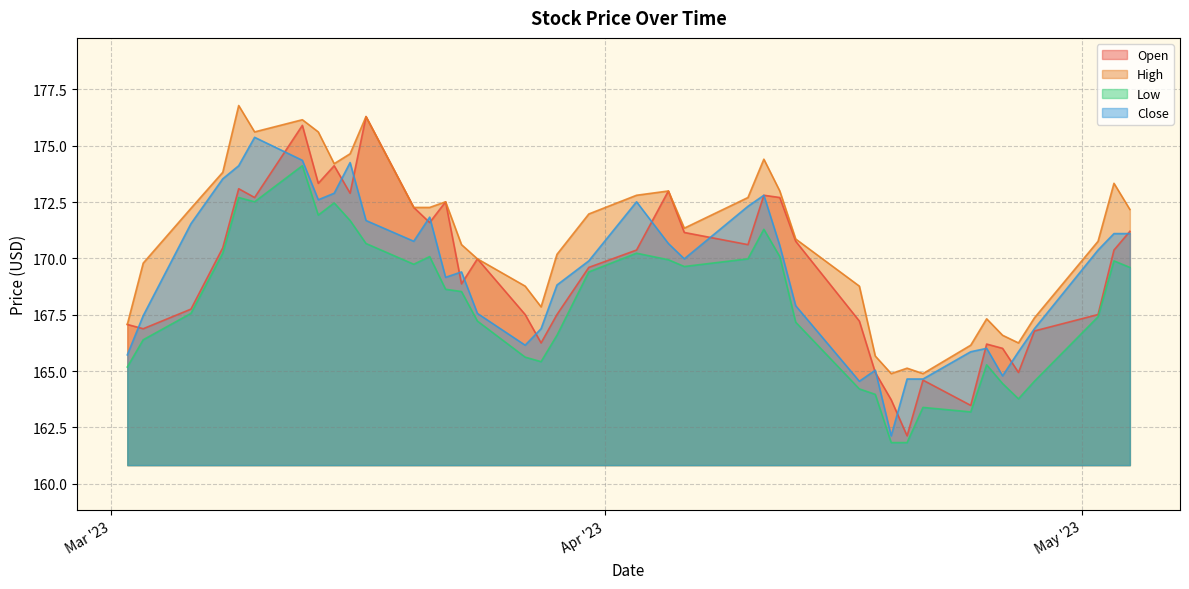

True or false: High and Open cross at least once.

False